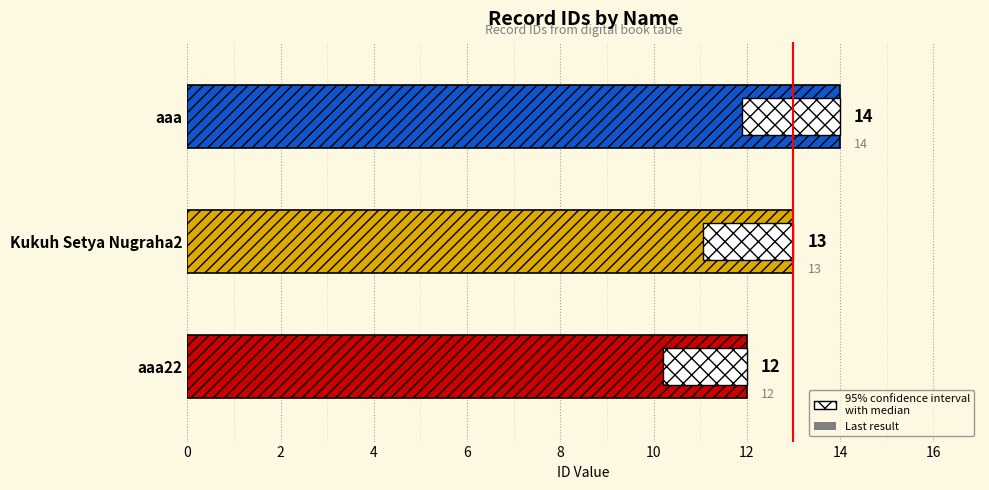

The chart shows a value of 13 at Kukuh Setya Nugraha2. True or false?

True